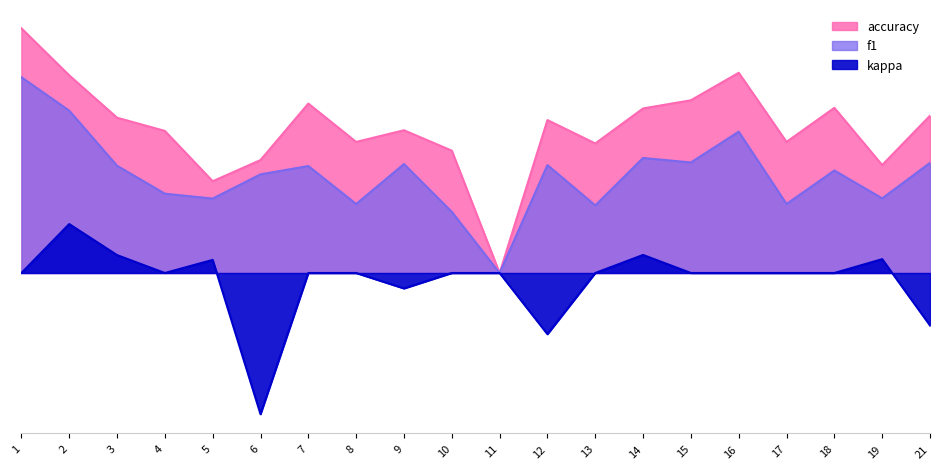

Rank the categories by kappa value from lowest to highest.

6, 12, 21, 9, 1, 4, 7, 8, 10, 11, 13, 15, 16, 17, 18, 5, 19, 3, 14, 2